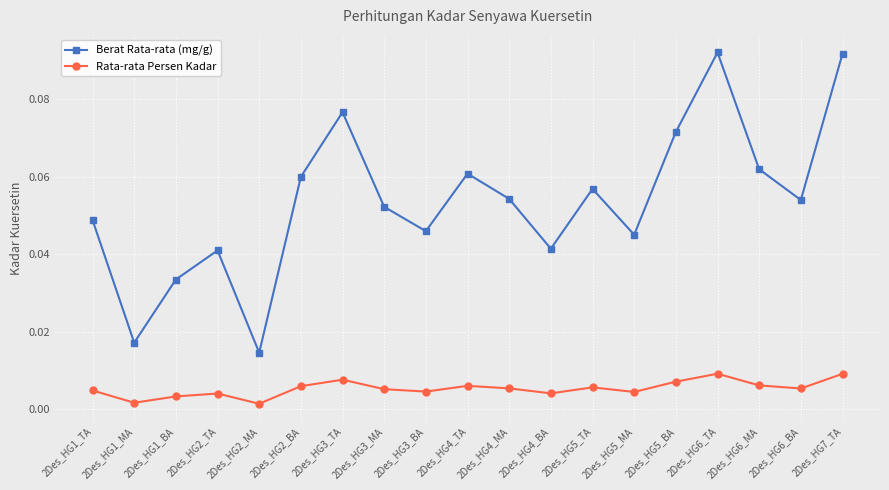

At which label is Berat Rata-rata (mg/g) closest to 0?

2Des_HG2_MA